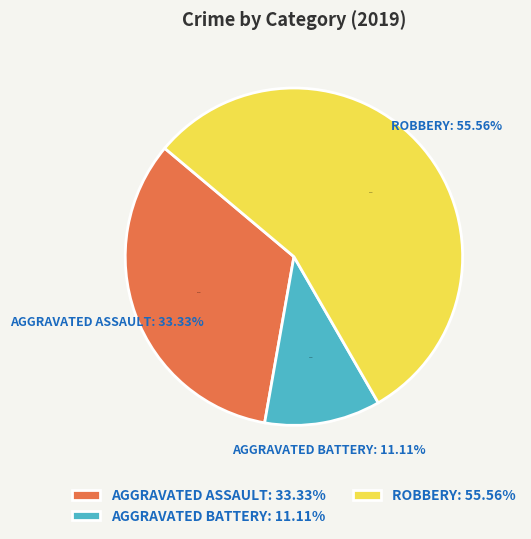

The Aggravated Battery slice represents 11% of the pie. True or false?

True